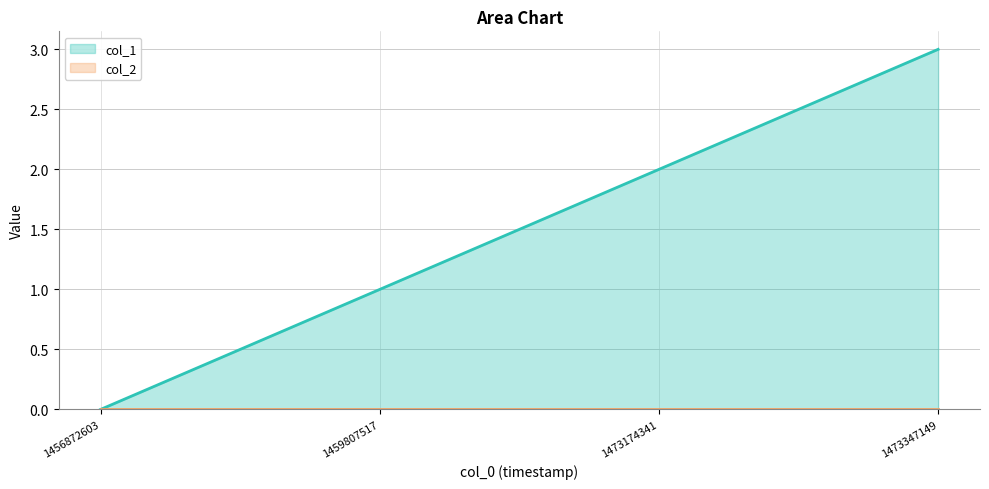

Reading left to right, list all the values displayed in this chart.

1456872603=0	1459807517=1	1473174341=2	1473347149=3